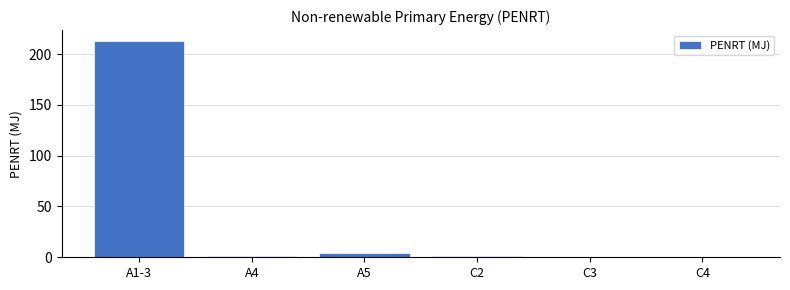

What is the sum of all values?

220.4